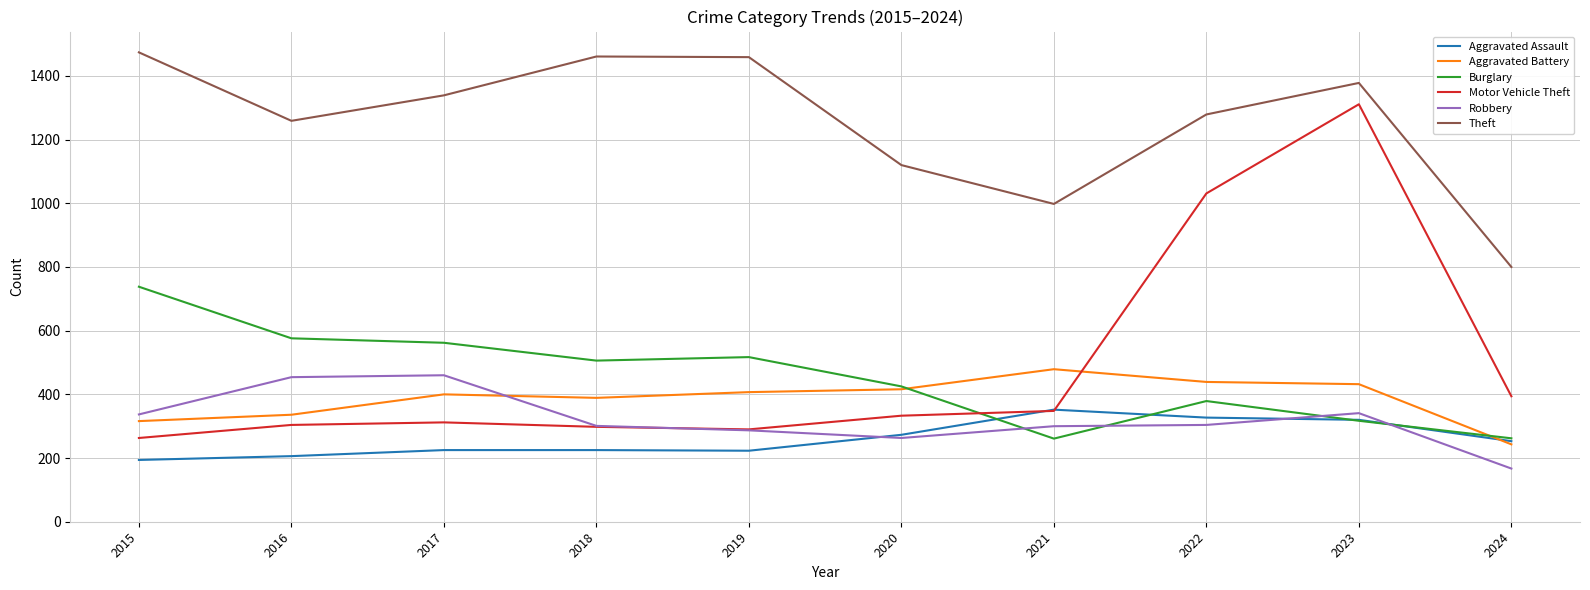

True or false: Aggravated Assault and Theft intersect in this chart.

False